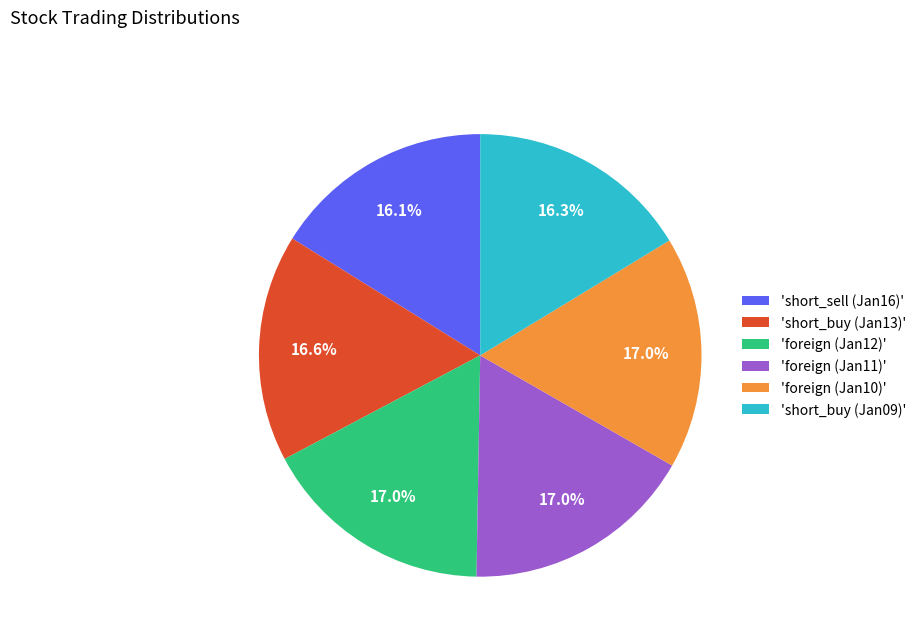

Which has a higher value, 'foreign (Jan12)' or 'short_buy (Jan09)'?

'foreign (Jan12)'